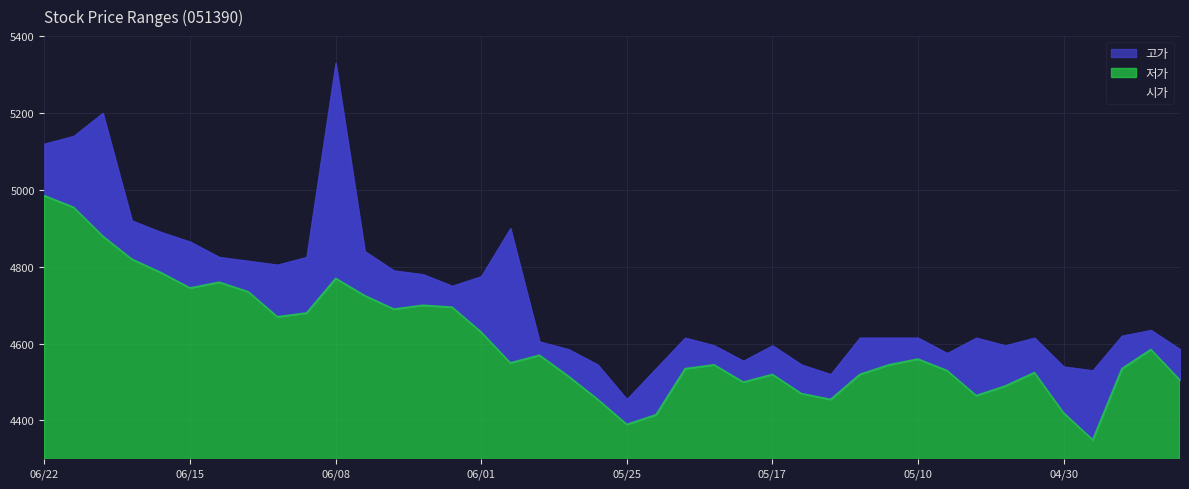

Between 20210601 and 20210527, which is larger?

20210601